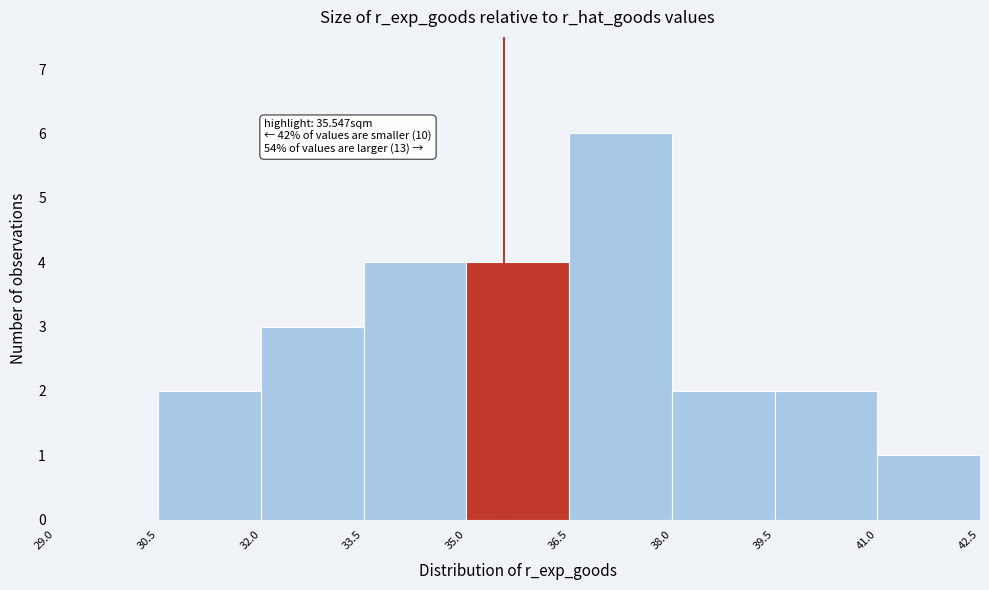

Which range on the x-axis has the tallest bar?

36.5 to 38.0